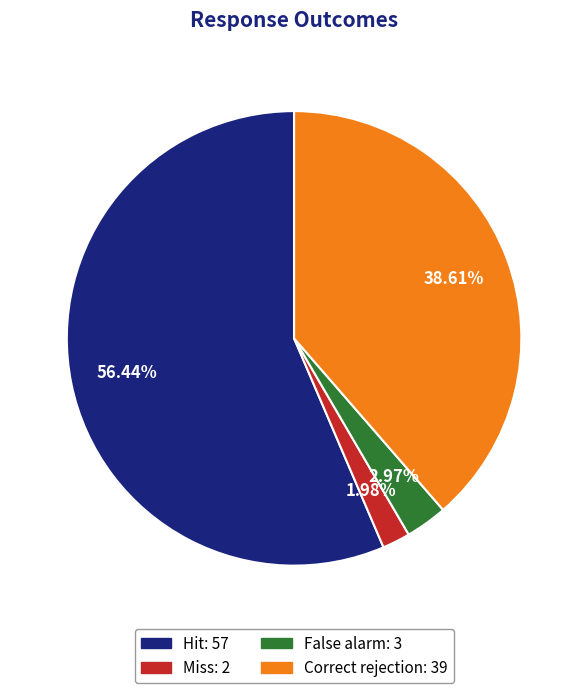

Is there any slice that represents more than half of the pie?

Yes